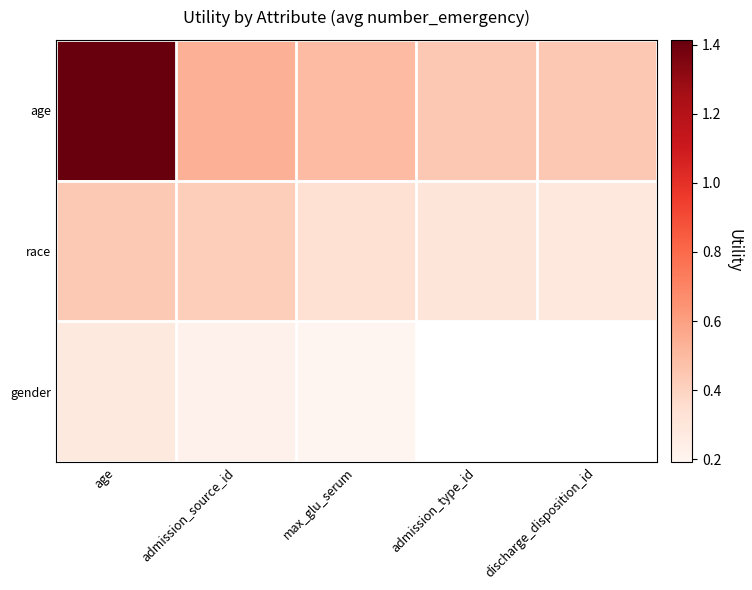

Is it true that age equals 0.3 at max_glu_serum?

False